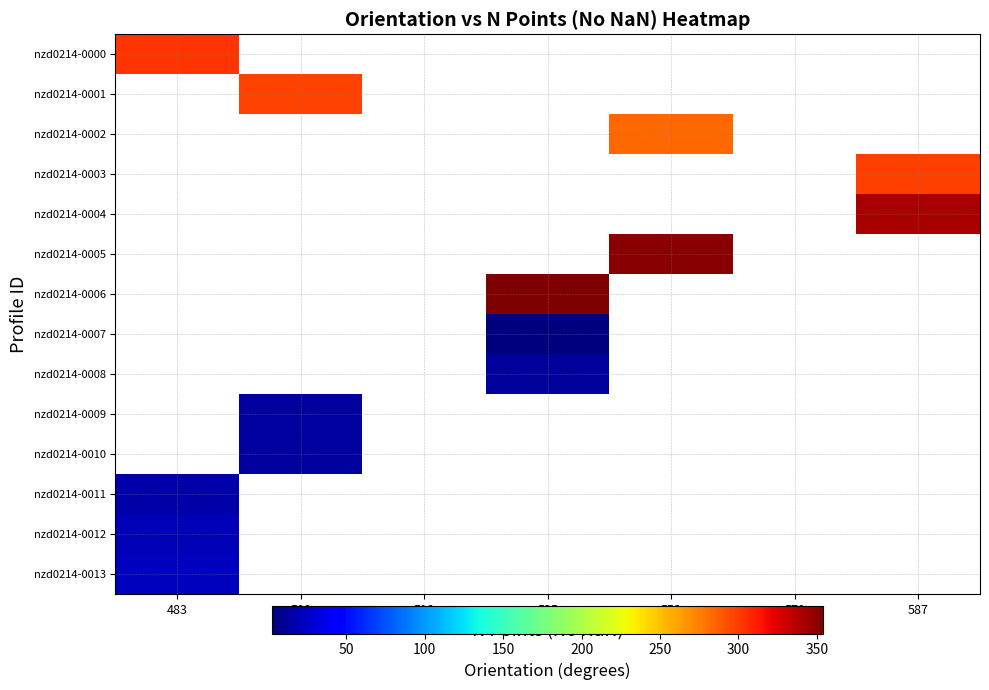

The value of nzd0214-0010 at 500 is 13.3. True or false?

True